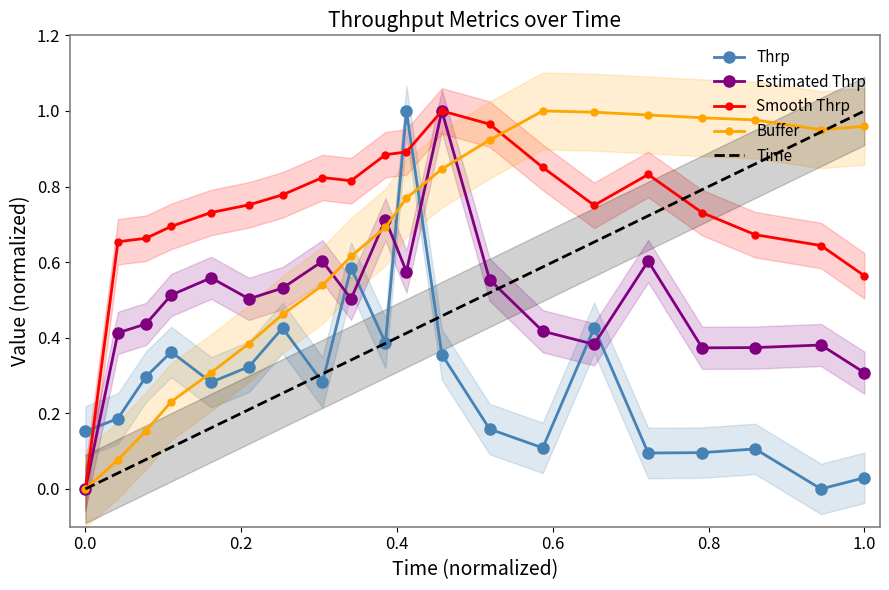

What is the value of the Buffer point at the 2nd from the left?

0.1